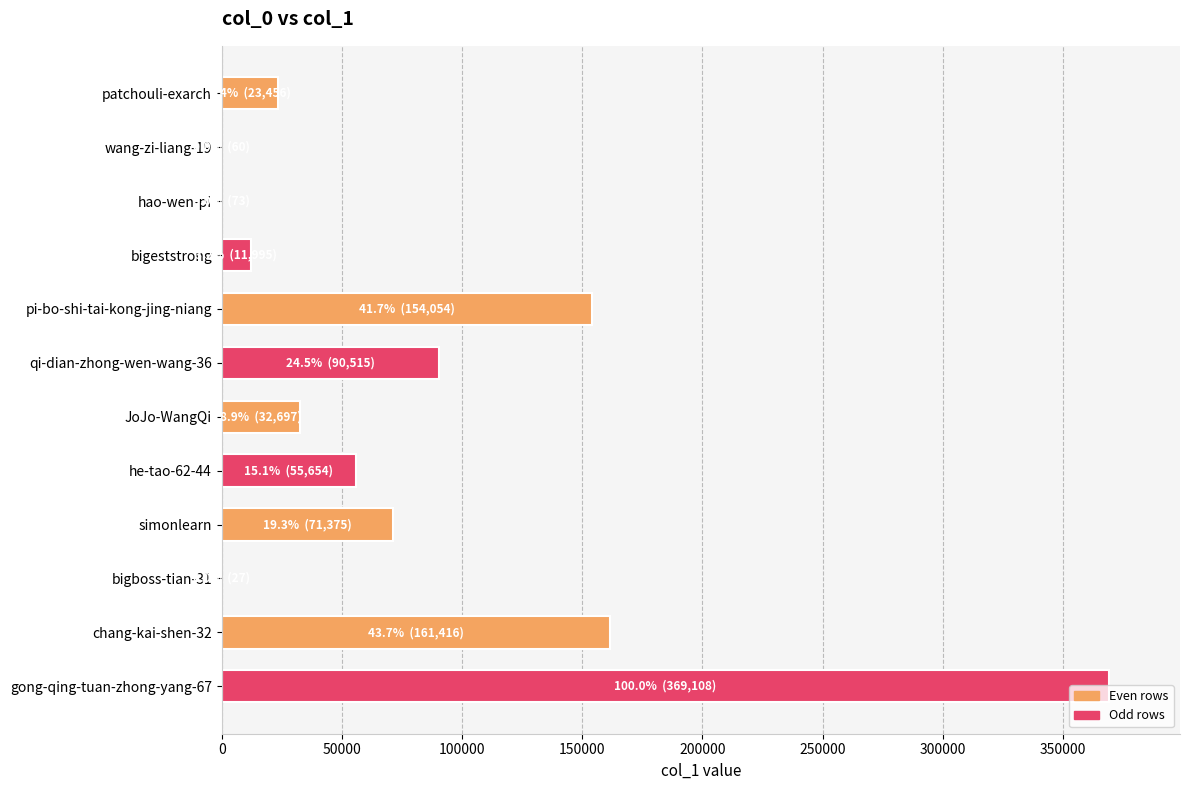

What is the change in value from patchouli-exarch to simonlearn?

+47919